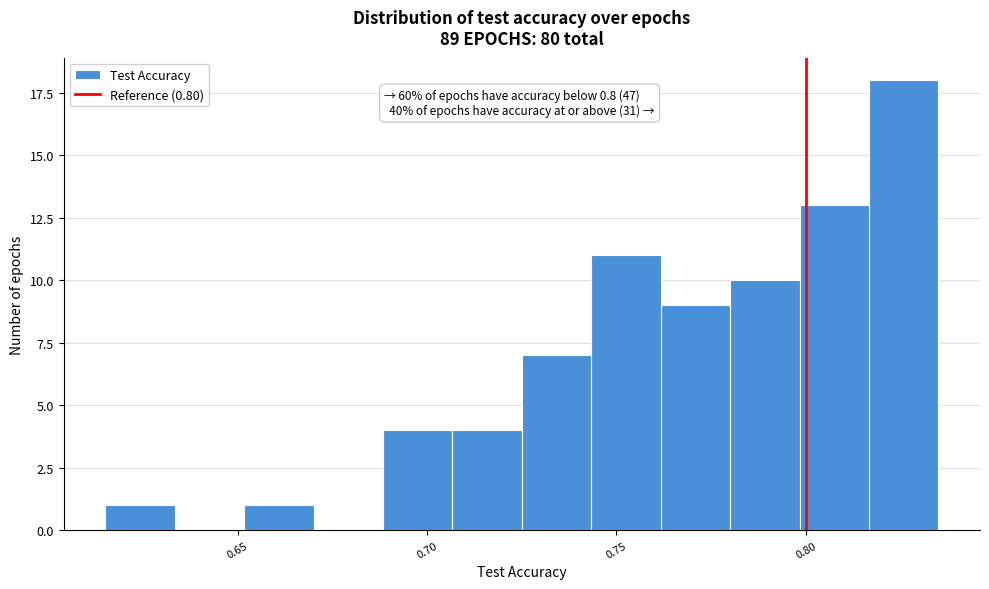

Around what value on the x-axis is the tallest bar? Give the approximate position of its centre, as read against the axis.

0.825